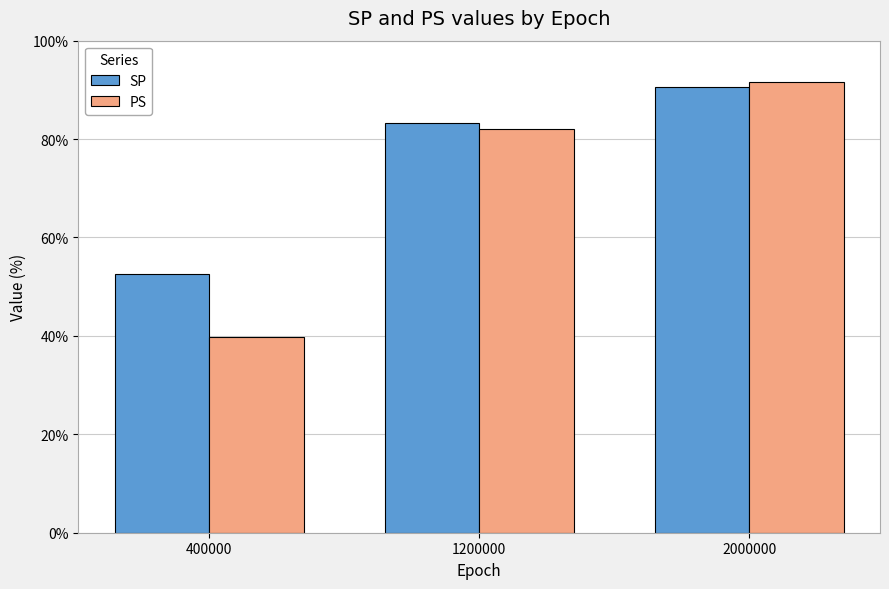

Read the SP value at 400000.

52.5